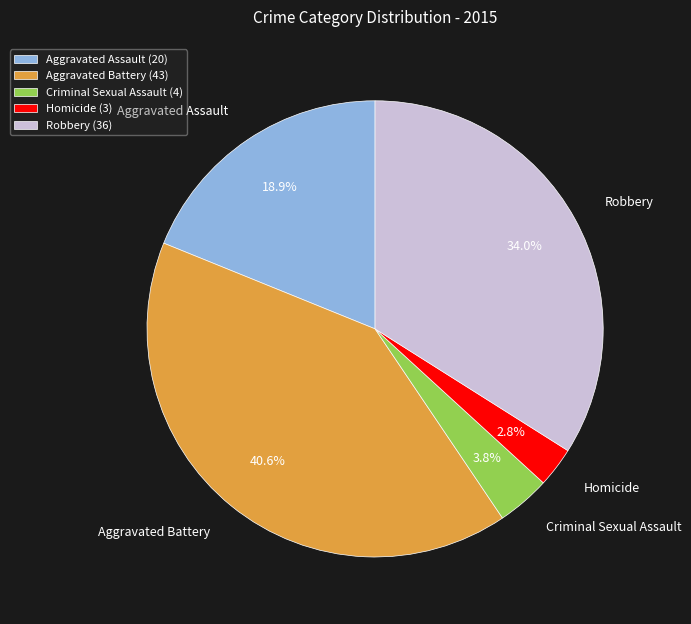

Is there a majority slice in this chart?

No